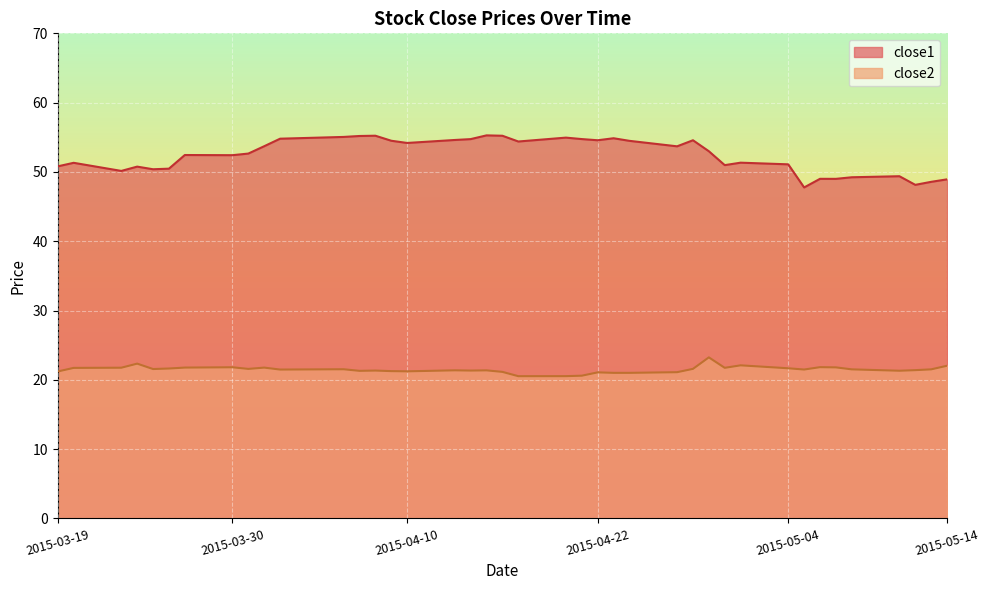

At how many categories does at least one series exceed 29?

40